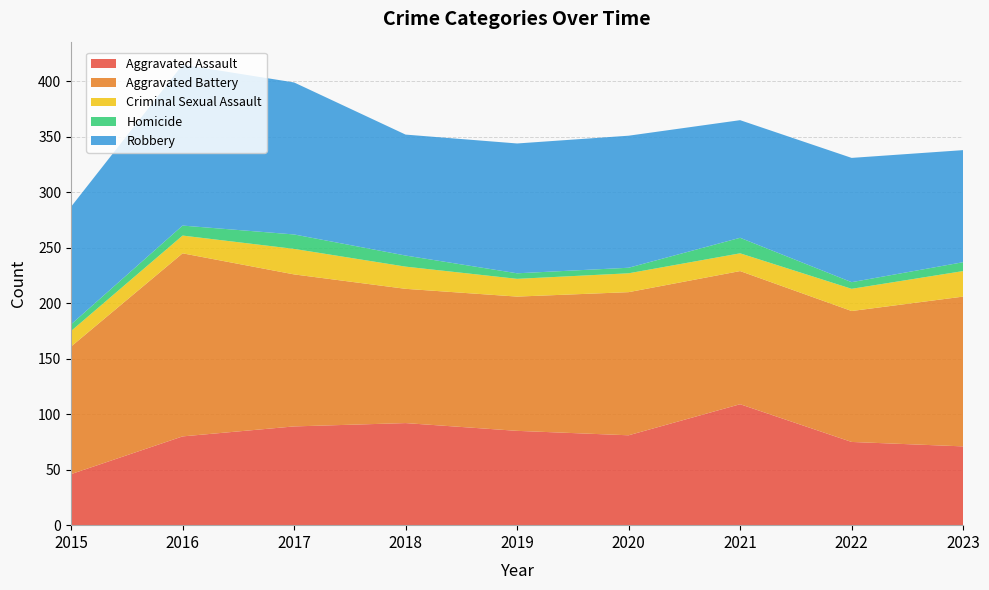

Reading left to right, extract all data points from this chart.

Aggravated Assault: 2015=46	2016=80	2017=89	2018=92	2019=85	2020=81	2021=109	2022=75	2023=71
Aggravated Battery: 2015=115	2016=165	2017=137	2018=121	2019=121	2020=129	2021=120	2022=118	2023=135
Criminal Sexual Assault: 2015=14	2016=16	2017=23	2018=20	2019=16	2020=17	2021=16	2022=20	2023=23
Homicide: 2015=6	2016=9	2017=13	2018=10	2019=5	2020=5	2021=14	2022=6	2023=8
Robbery: 2015=106	2016=145	2017=137	2018=109	2019=117	2020=119	2021=106	2022=112	2023=101